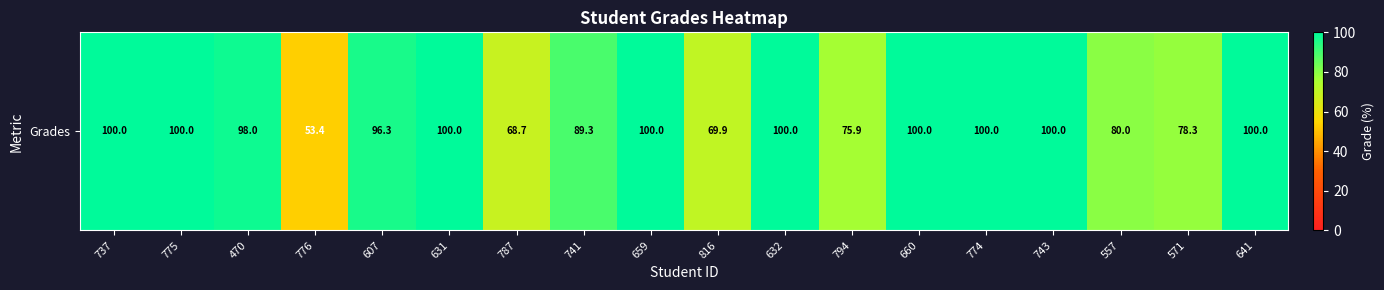

What is the sum of the values at 470 and 631?

198.0